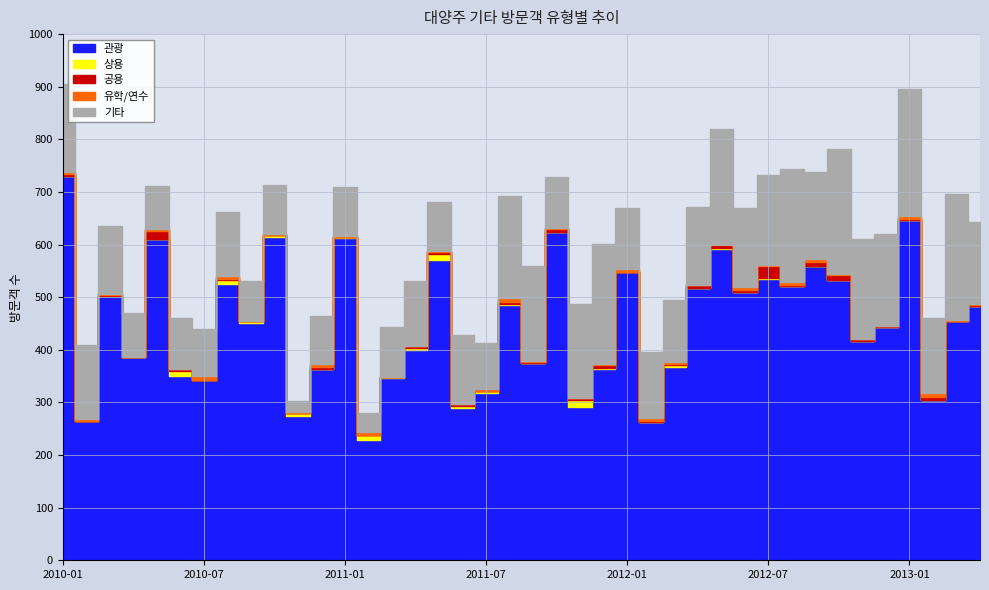

Between 2010-01 and 2012-09, which is larger?

2010-01